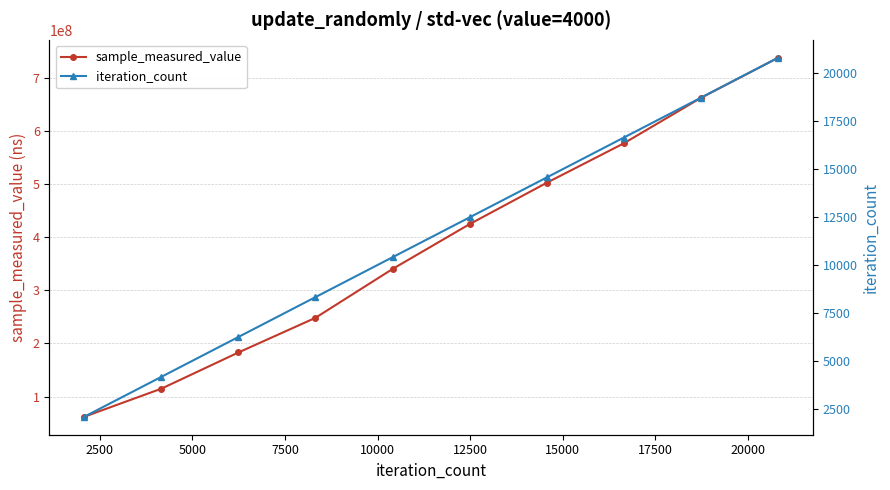

True or false: sample_measured_value and iteration_count intersect in this chart.

False